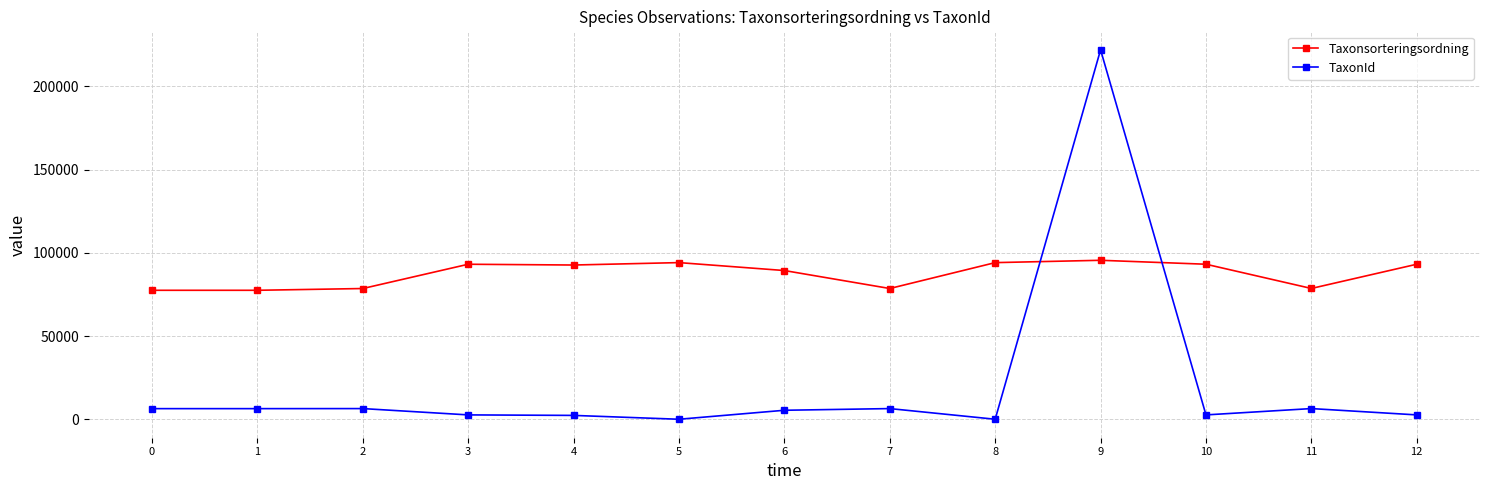

Rank the series by their maximum value, from lowest to highest.

Taxonsorteringsordning, TaxonId